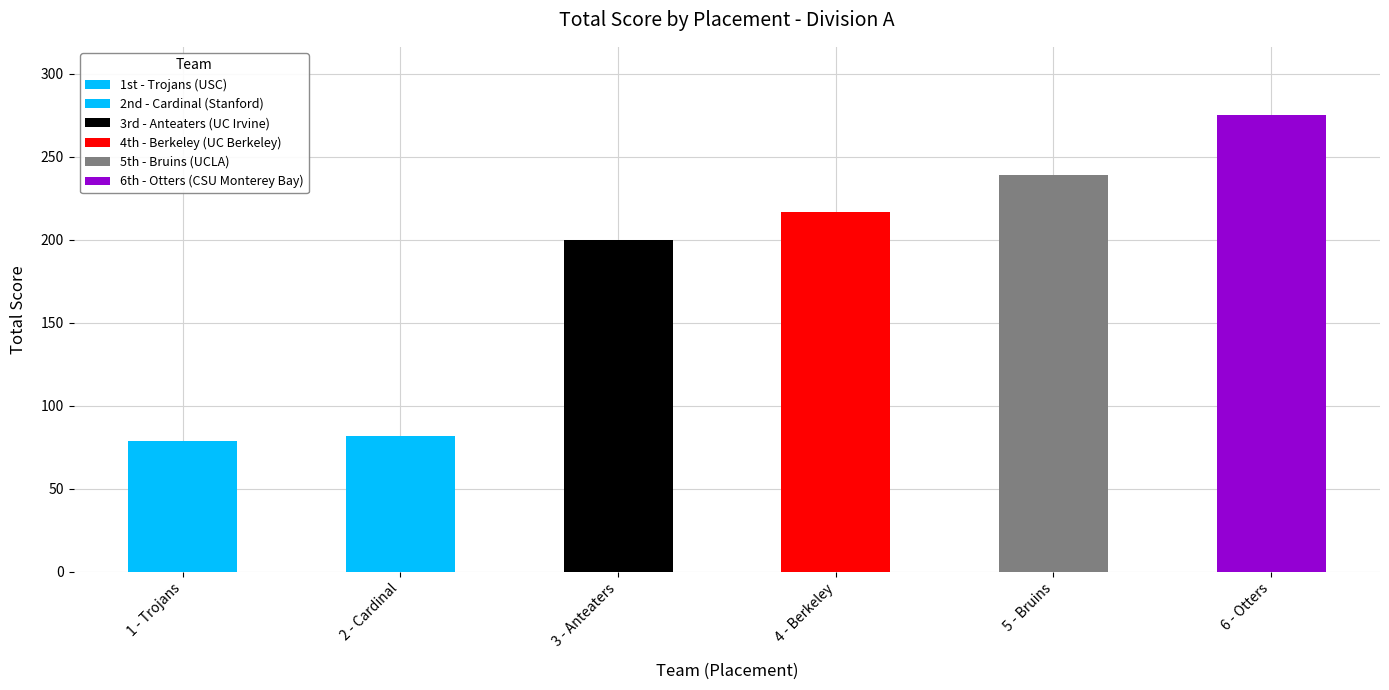

What is the sum of all values?

1092